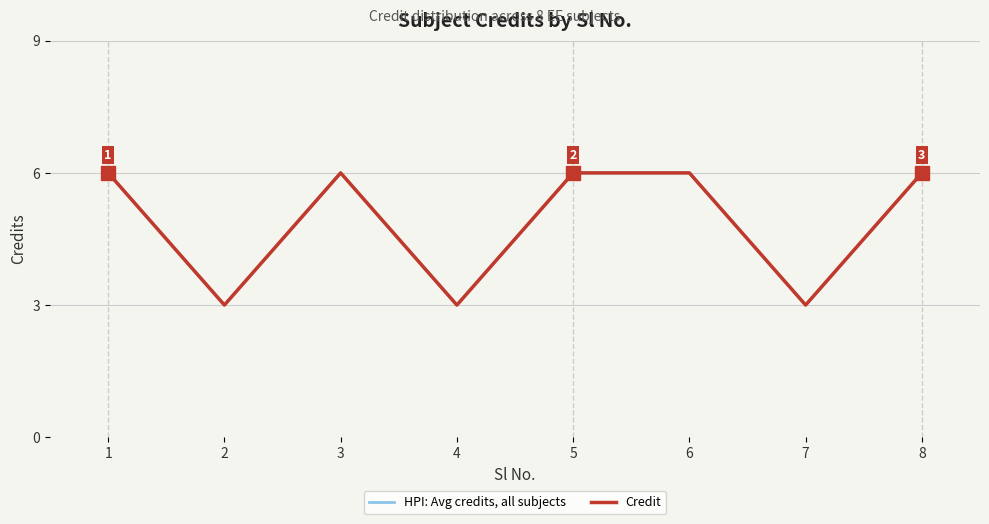

What is the difference between the Credit values at 6 and 2?

3